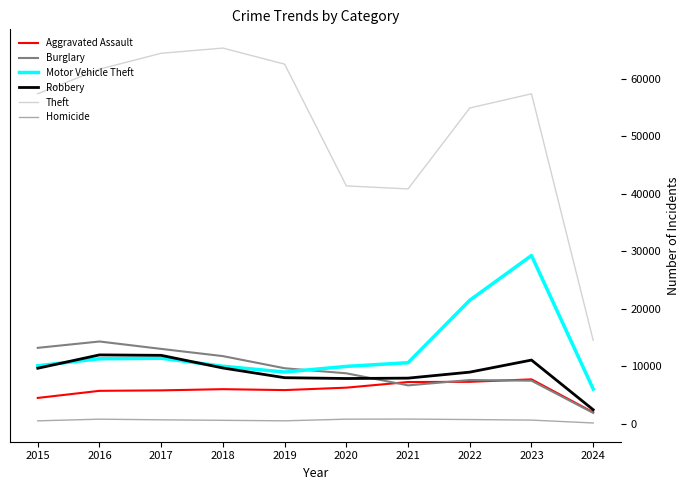

True or false: Motor Vehicle Theft and Aggravated Assault cross at least once.

False